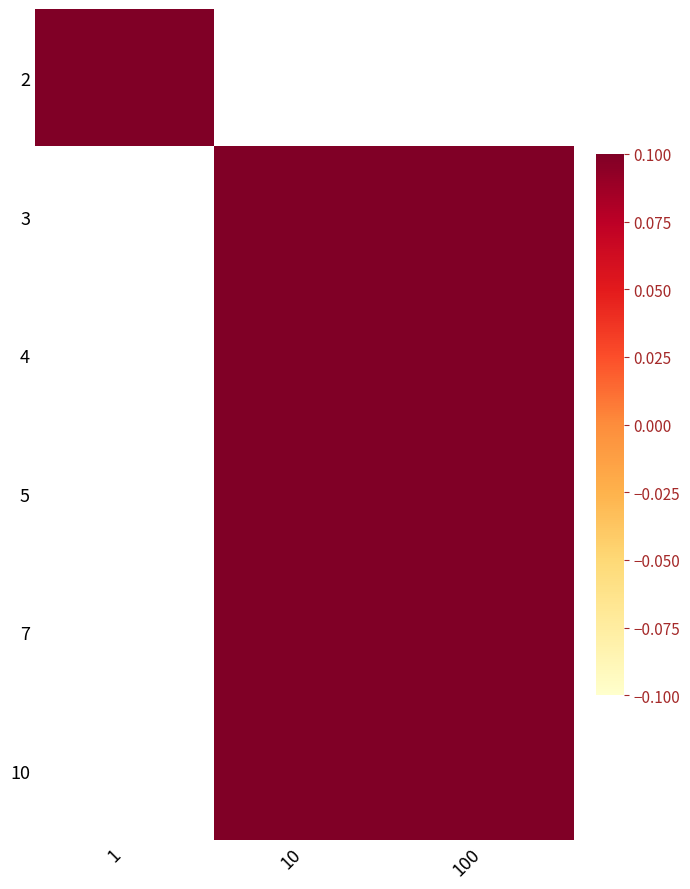

Rank the categories by 5 value from lowest to highest.

1, 10, 100